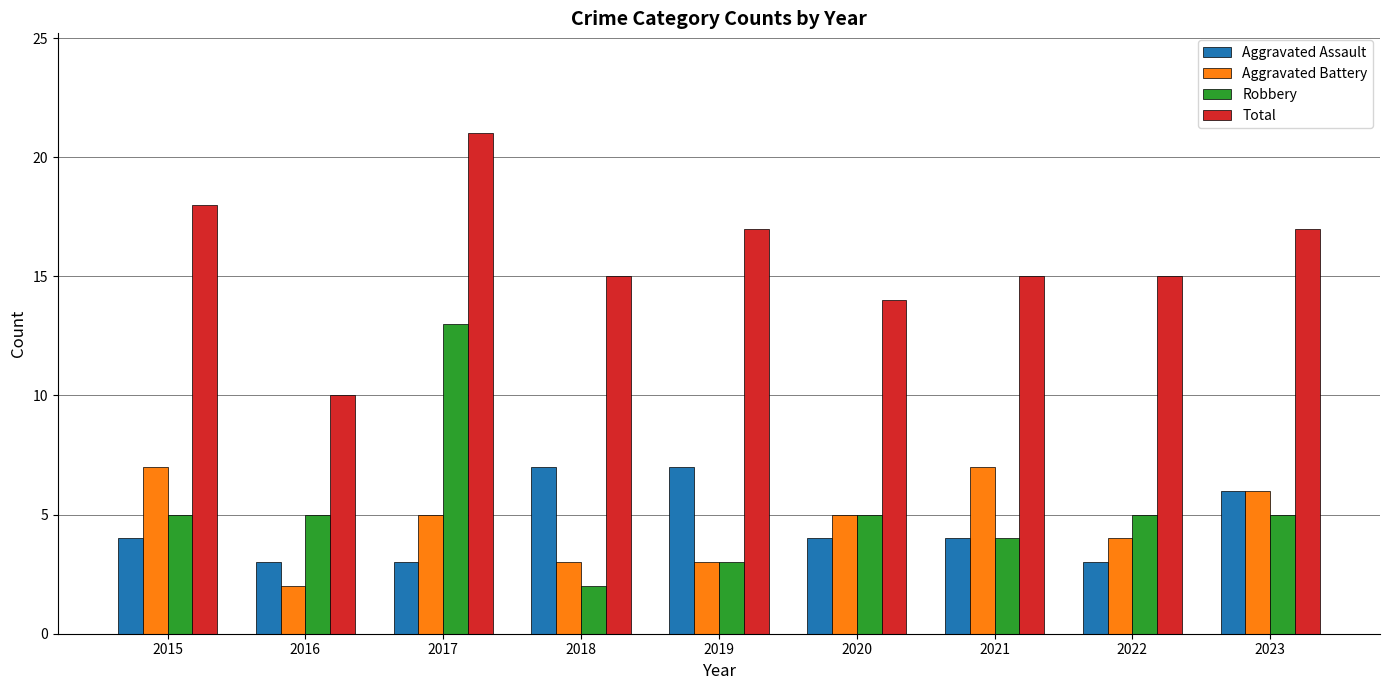

How many categories are shown in the chart?

9